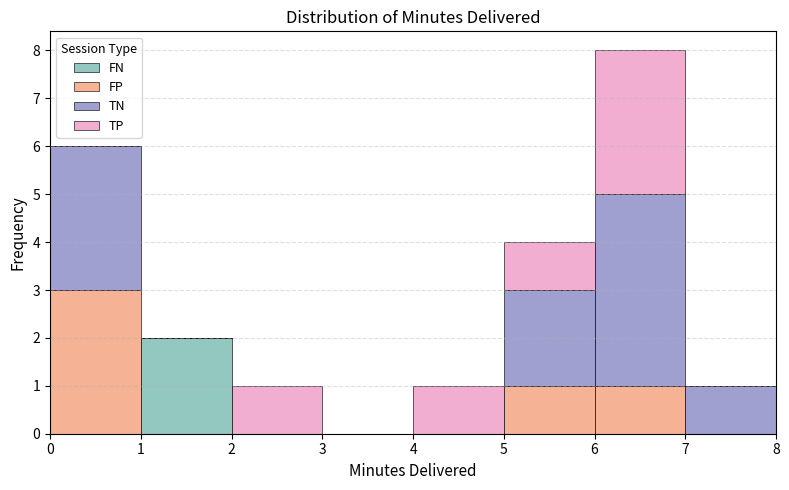

Reading left to right, list every stacked bar in this chart as the range it spans on the x-axis followed by its total height. The values are not printed on the chart, so give them approximately, as read against the axis.

0 to 1: 6
1 to 2: 2
2 to 3: 1
3 to 4: 0
4 to 5: 1
5 to 6: 4
6 to 7: 8
7 to 8: 1